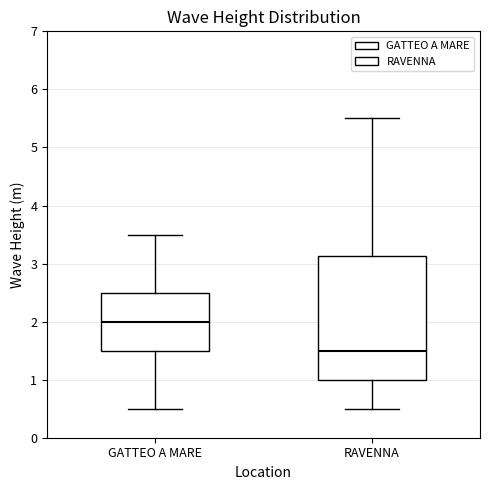

Which box has the lowest median line?

RAVENNA